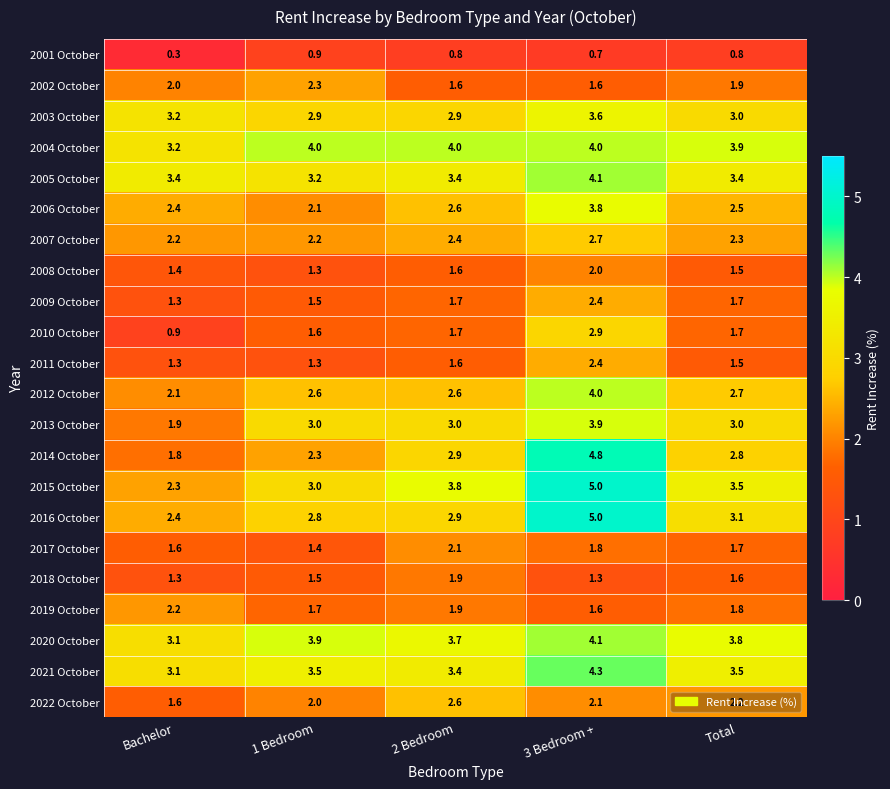

What is the sum of the 2022 October values at 1 Bedroom and 2 Bedroom?

4.6